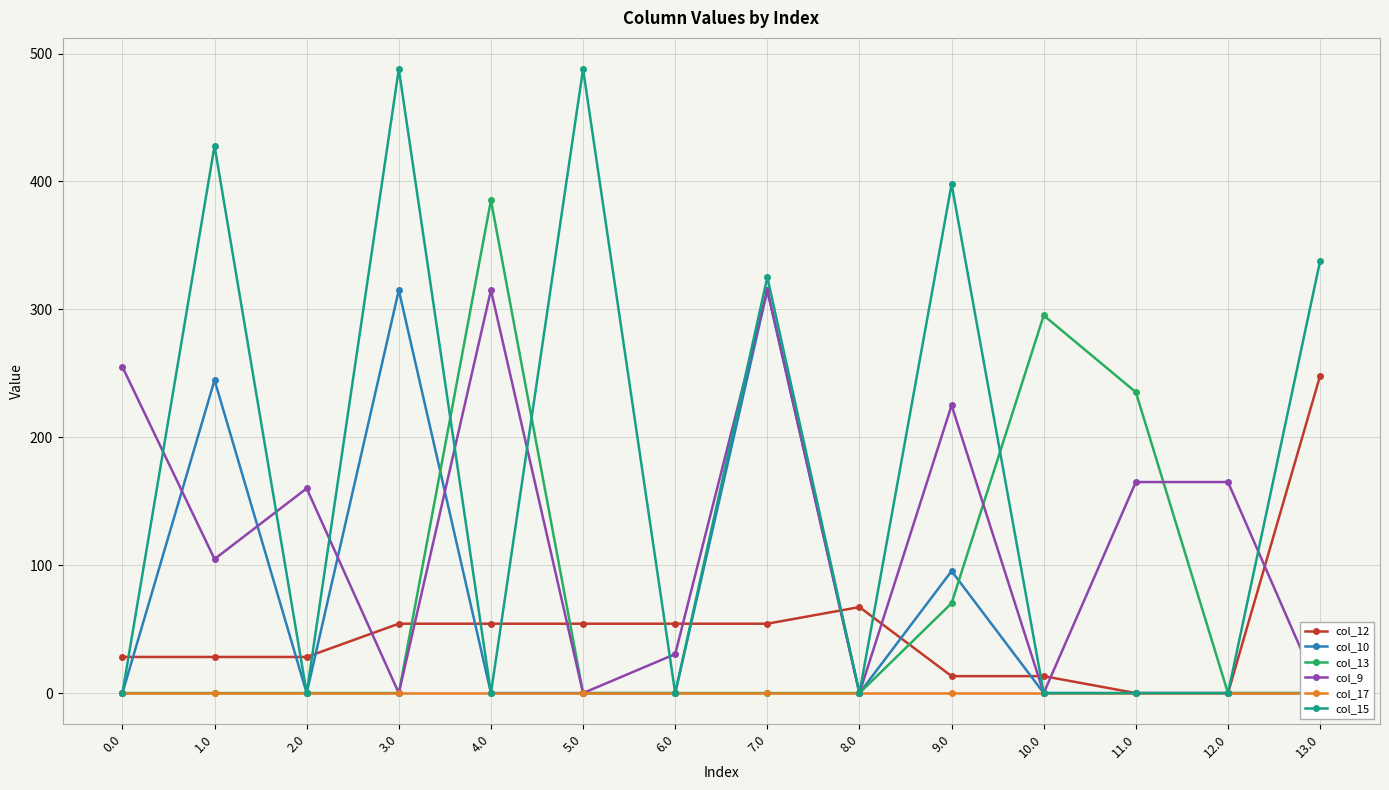

Rank the series at 3.0 from highest to lowest value.

col_15, col_10, col_12, col_13, col_9, col_17